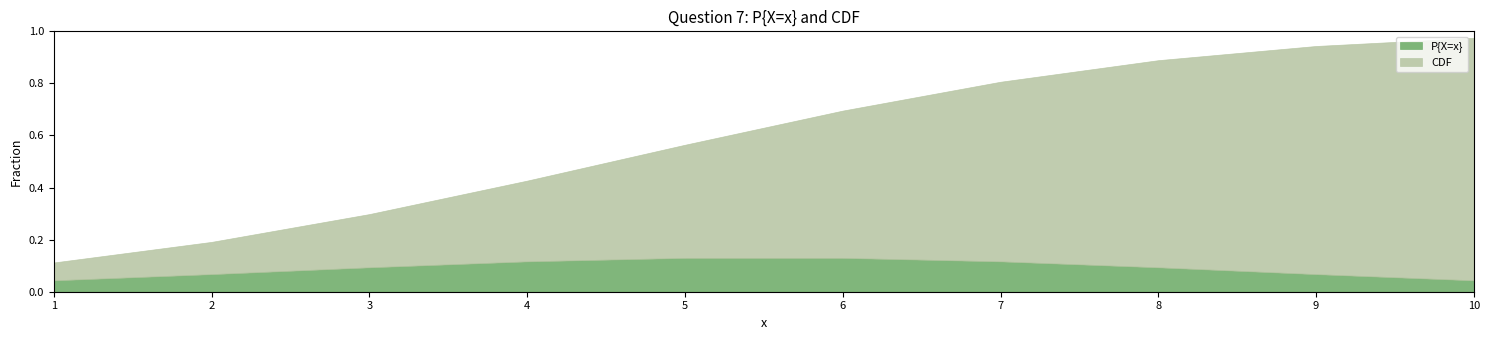

What is the value of the CDF point at the 5th from the left?

0.4